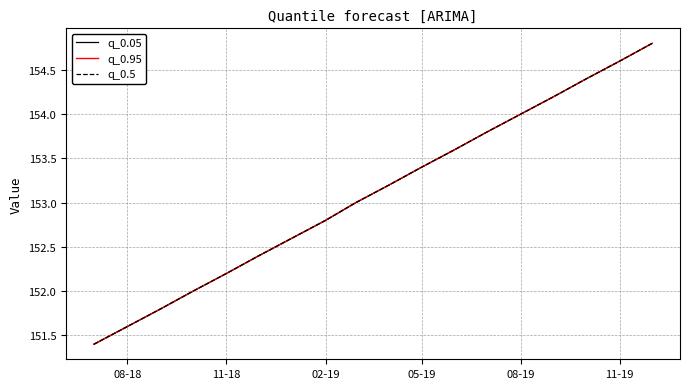

Does the chart display data point markers on the line(s)?

No